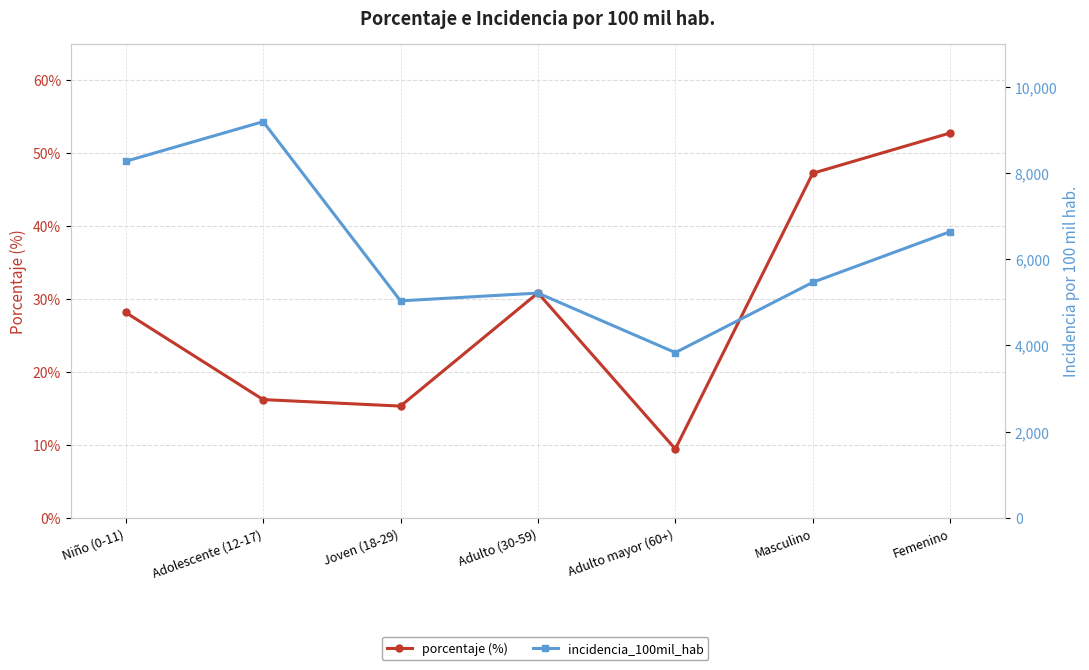

The value of incidencia_100mil_hab at Adolescente (12-17) is 9191.9. True or false?

True